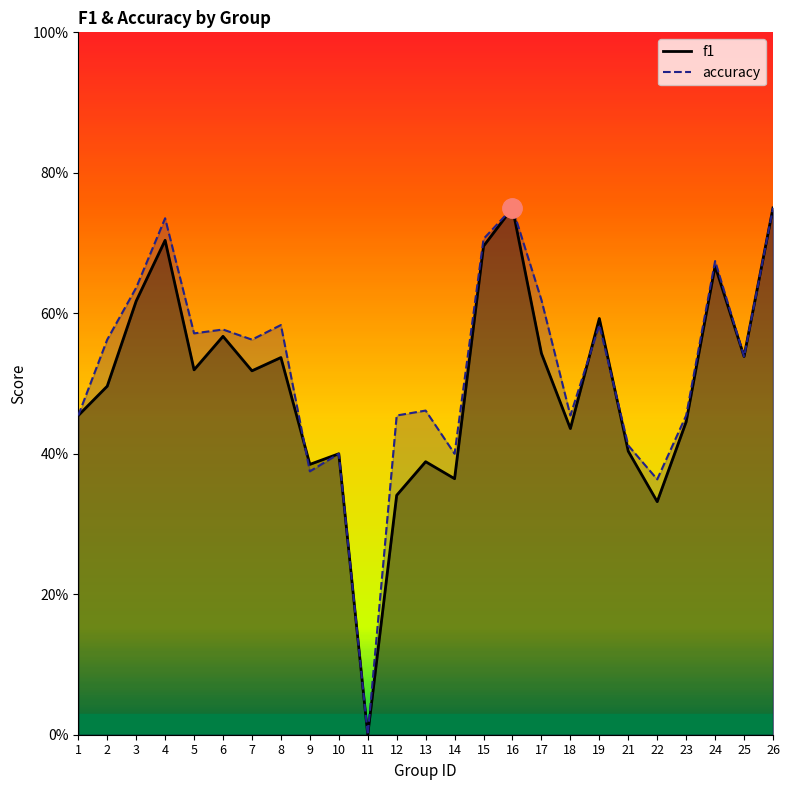

Which has a higher value, 9 or 4?

4